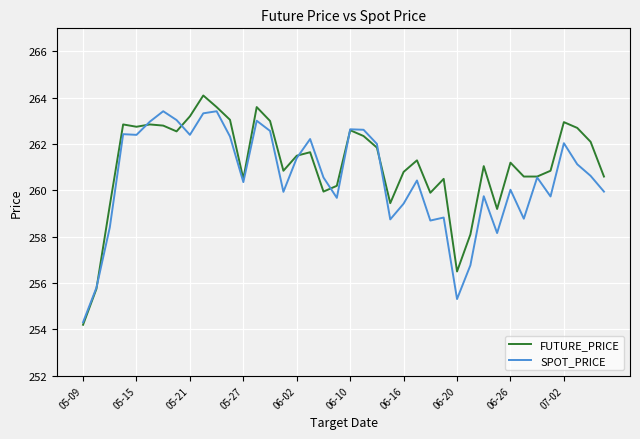

What is the smallest value displayed?

254.2